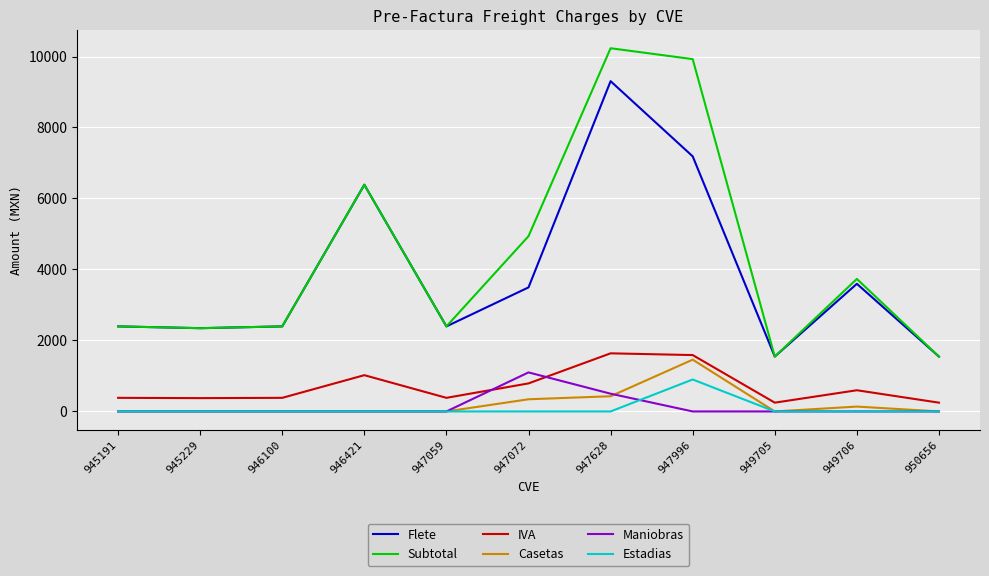

What is the approximate value of Subtotal at 949705?

1546.0